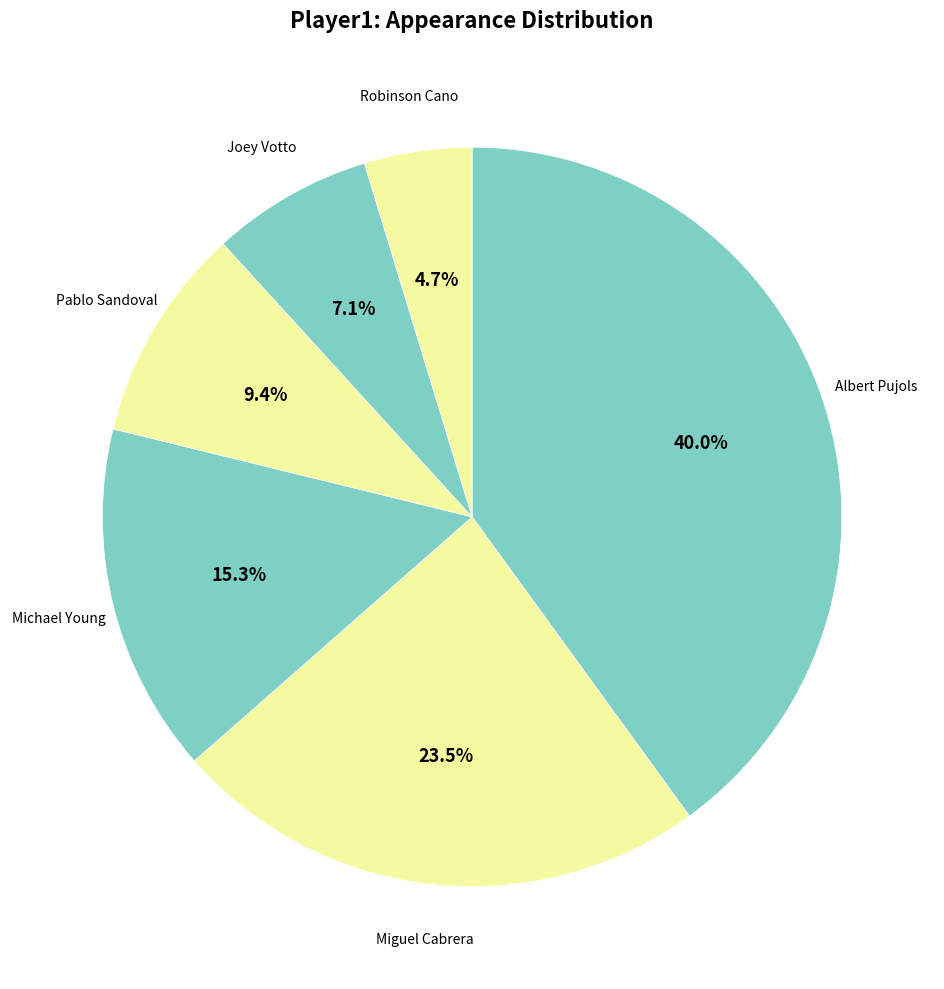

How many slices are in this pie chart?

6